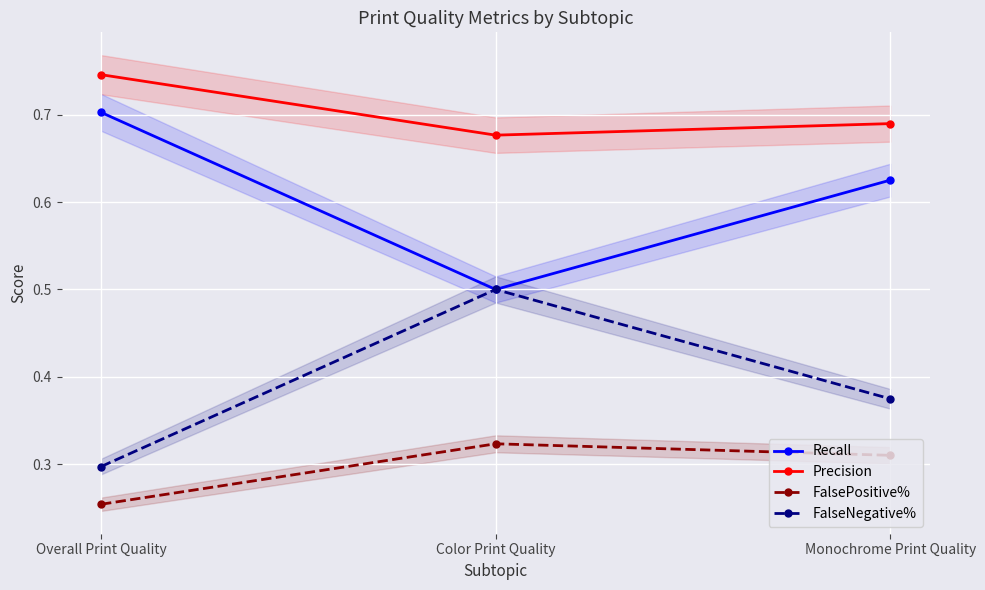

At Monochrome Print Quality, list the series in order from largest to smallest.

Precision, Recall, FalseNegative%, FalsePositive%